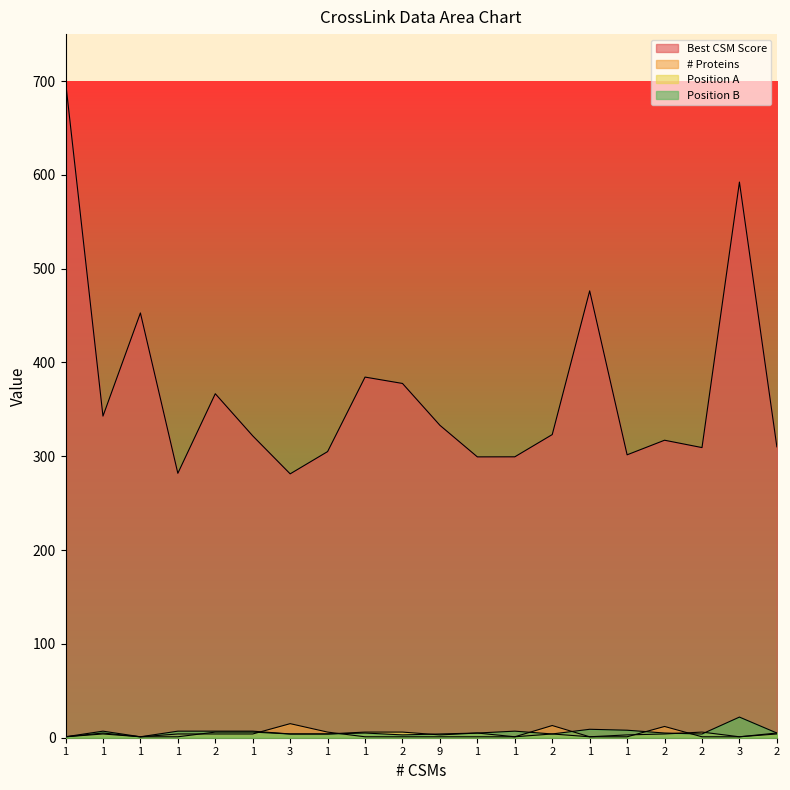

What is the average value of the Position B series?

6.0